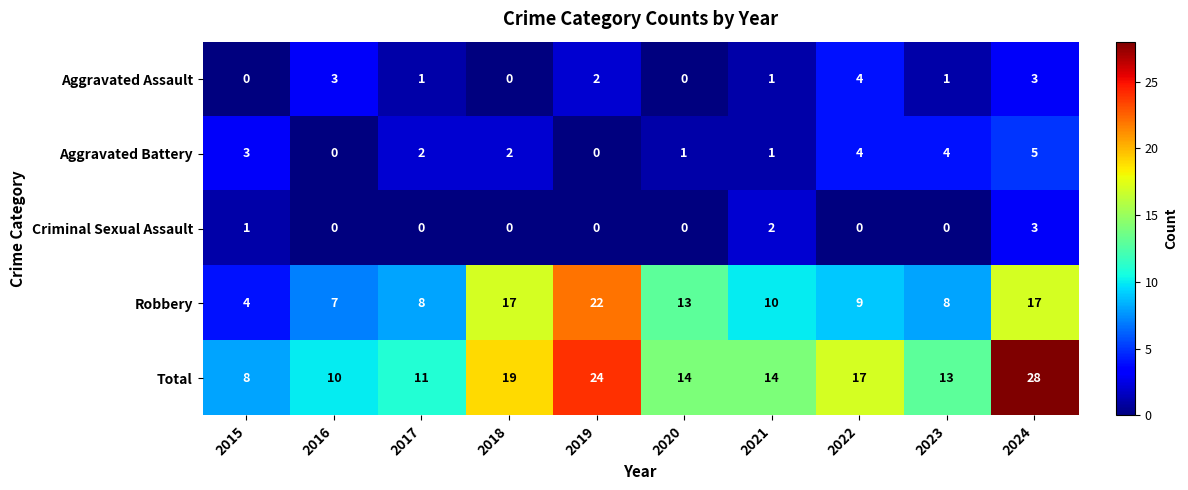

What is the maximum value shown in the chart?

28